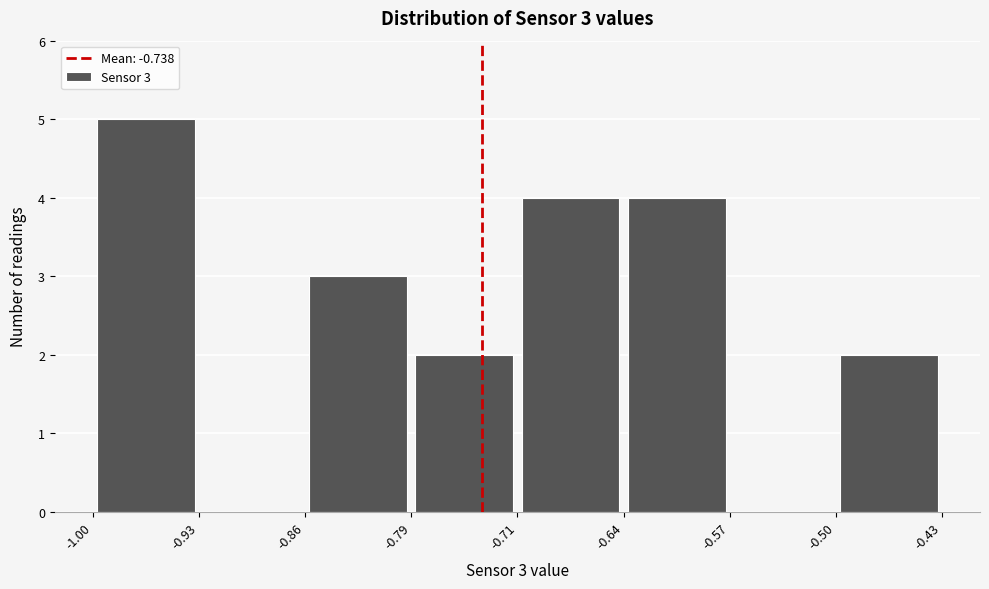

Which range on the x-axis has the tallest bar?

-1.00 to -0.93